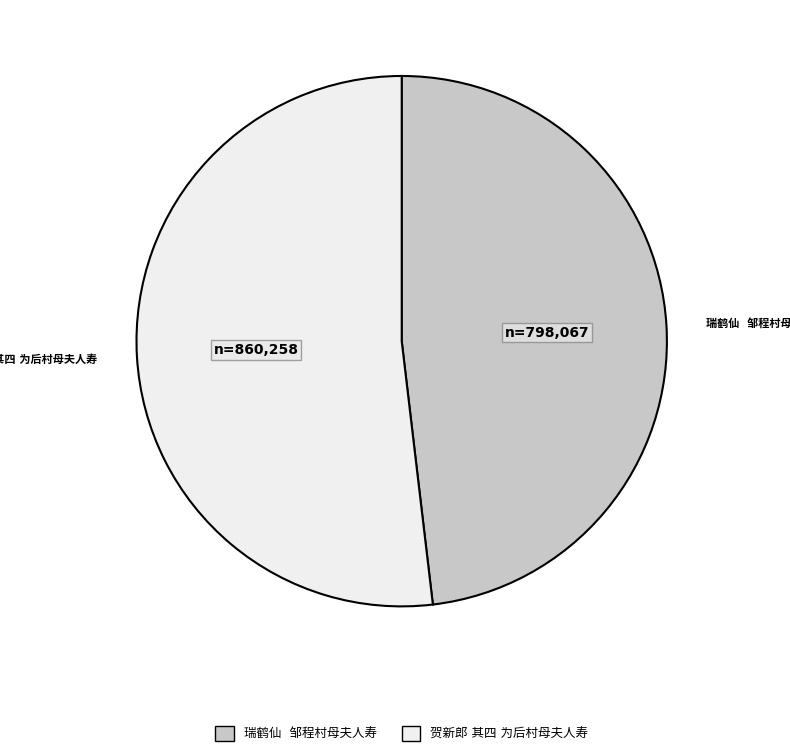

Is there any slice that represents more than half of the pie?

Yes